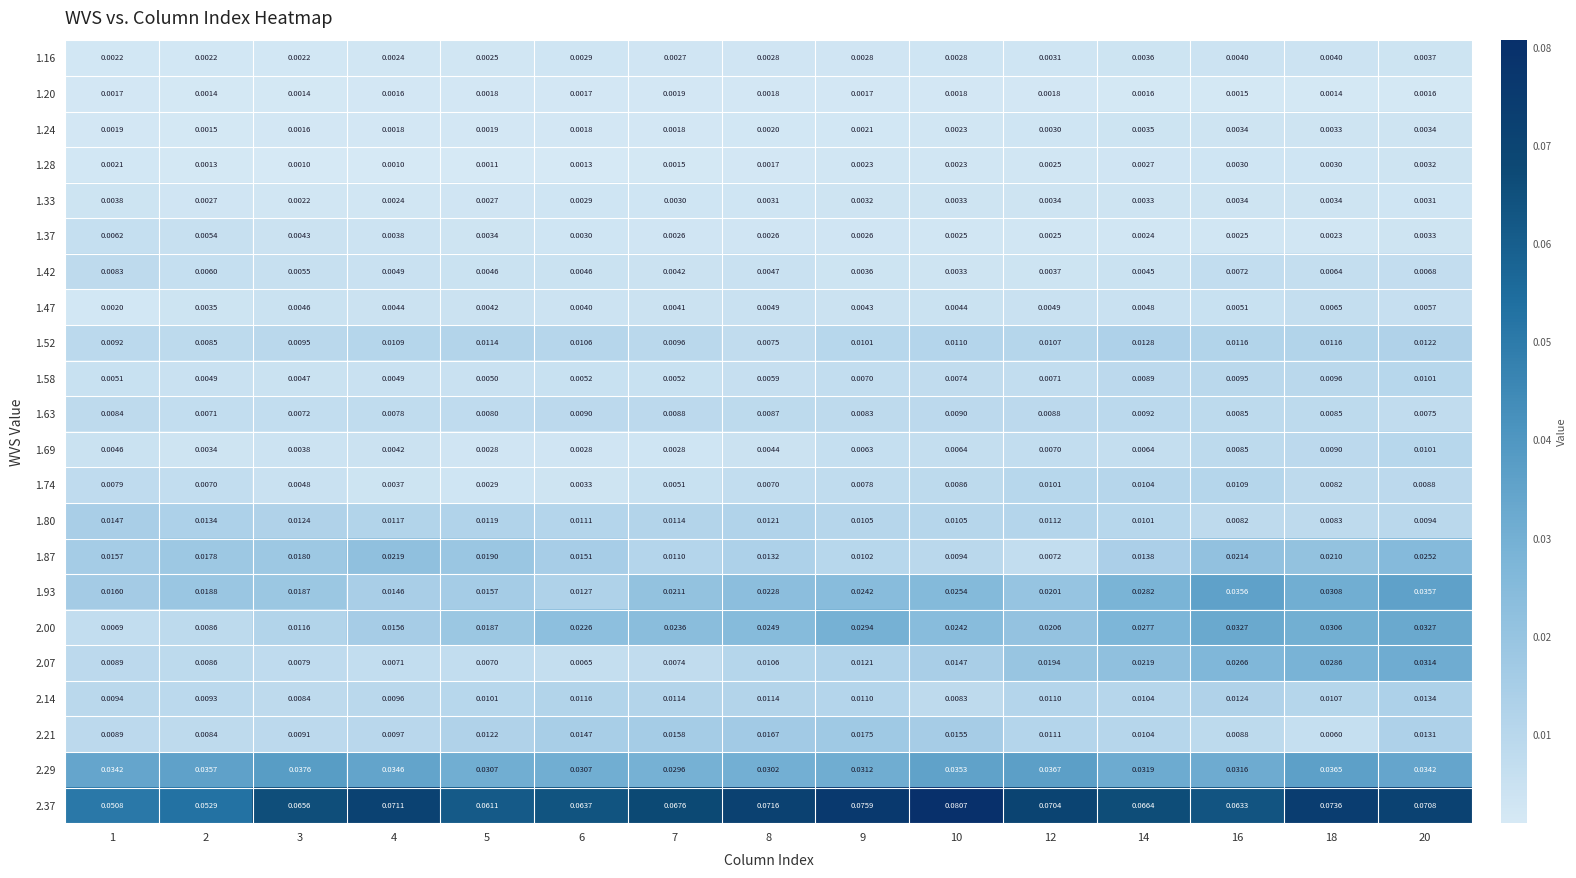

Count the number of categories in the chart.

15